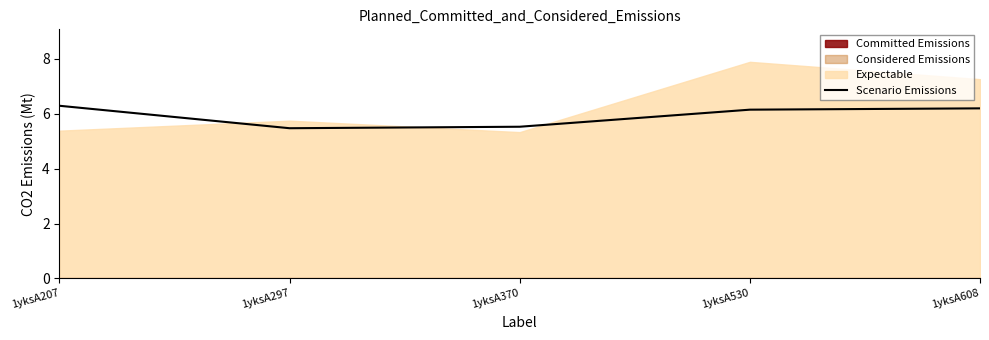

Count the number of values greater than 6.

3